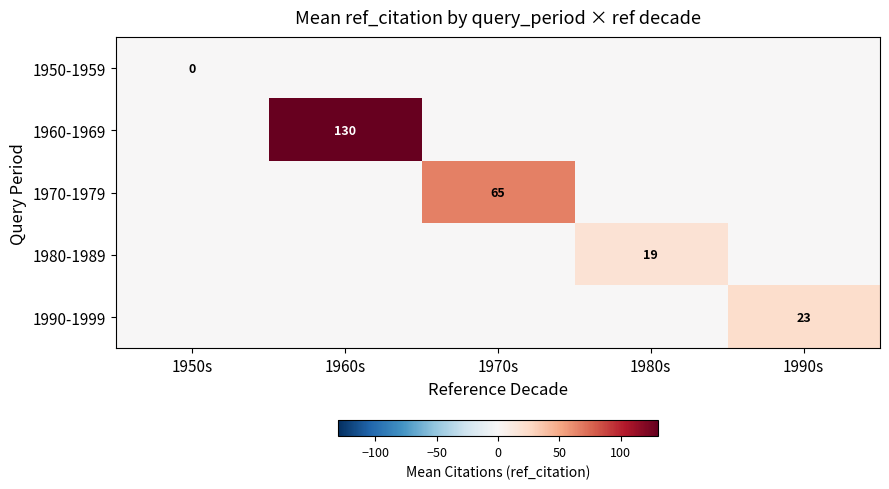

How many distinct data groups are displayed?

5